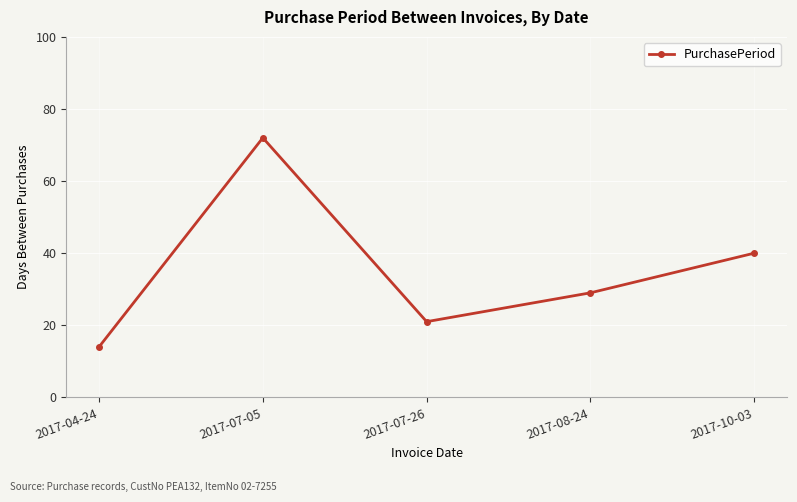

At which label is the value closest to 43?

2017-10-03